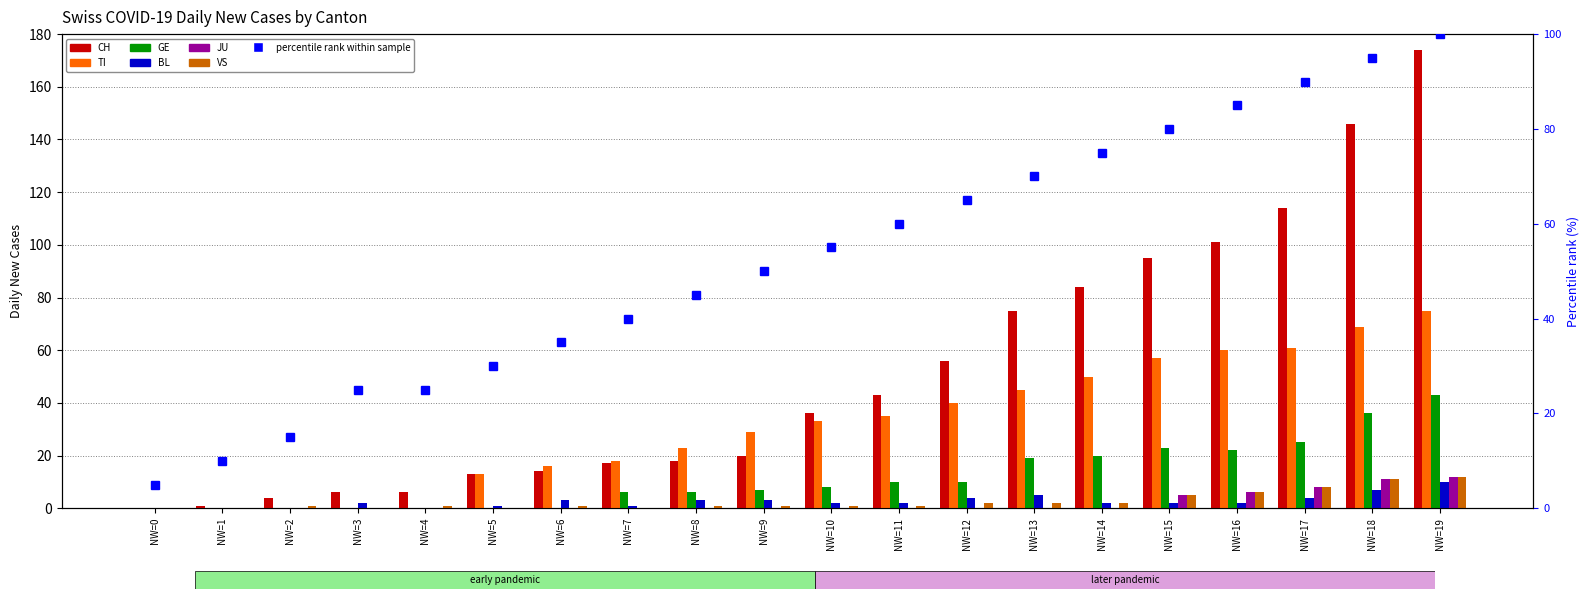

Where does the VS series first go above 1?

NW=12